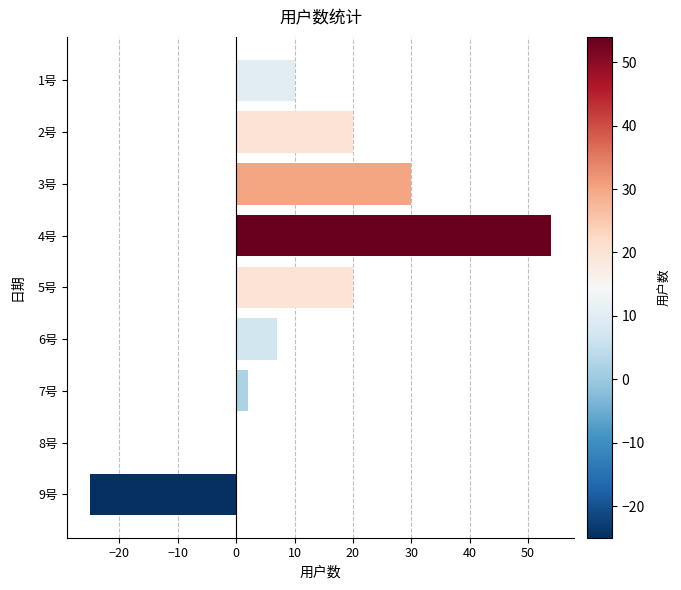

The value at 5号 is 12. True or false?

False